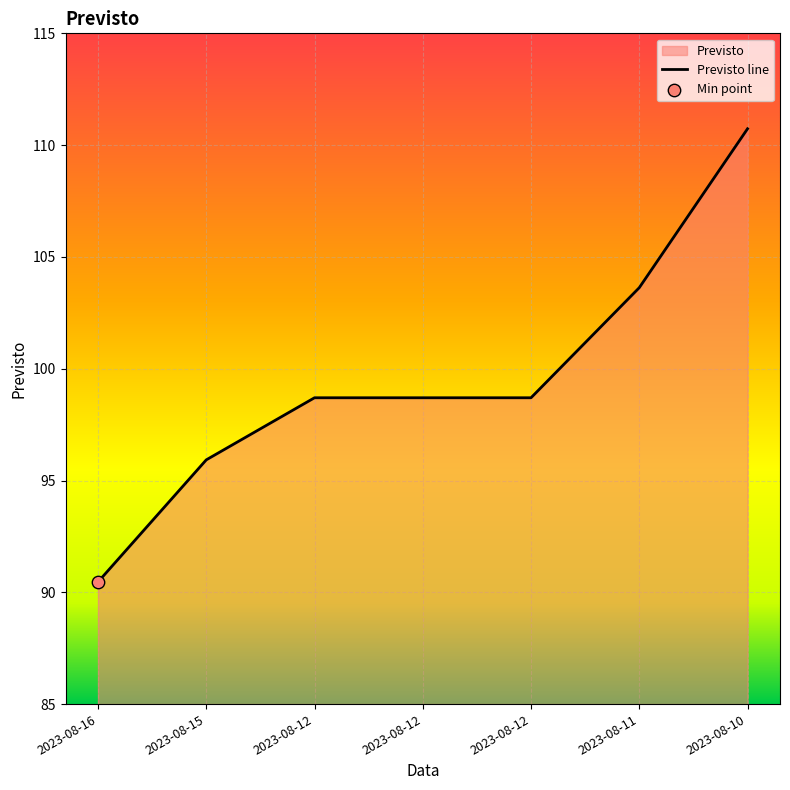

What is the change in value from 2023-08-16 to 2023-08-12?

+8.2